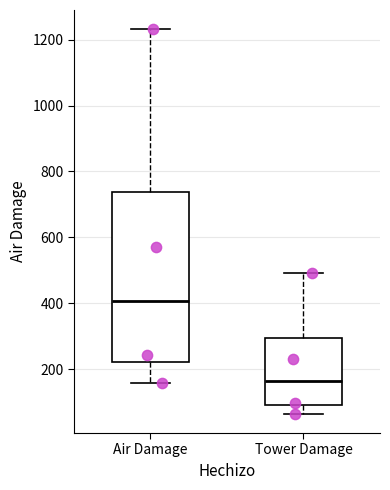

Which box is the tallest, from its lower edge to its upper edge?

Air Damage